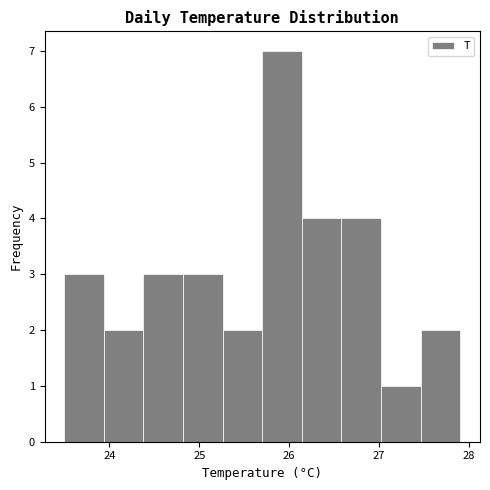

Reading left to right, transcribe this chart: for each bar, give the range it covers on the x-axis and its height. Neither the bar edges nor the heights are printed on the chart, so give them approximately, as read against the axes.

23.50 to 23.94: 3
23.94 to 24.38: 2
24.38 to 24.82: 3
24.82 to 25.26: 3
25.26 to 25.70: 2
25.70 to 26.14: 7
26.14 to 26.58: 4
26.58 to 27.02: 4
27.02 to 27.46: 1
27.46 to 27.90: 2